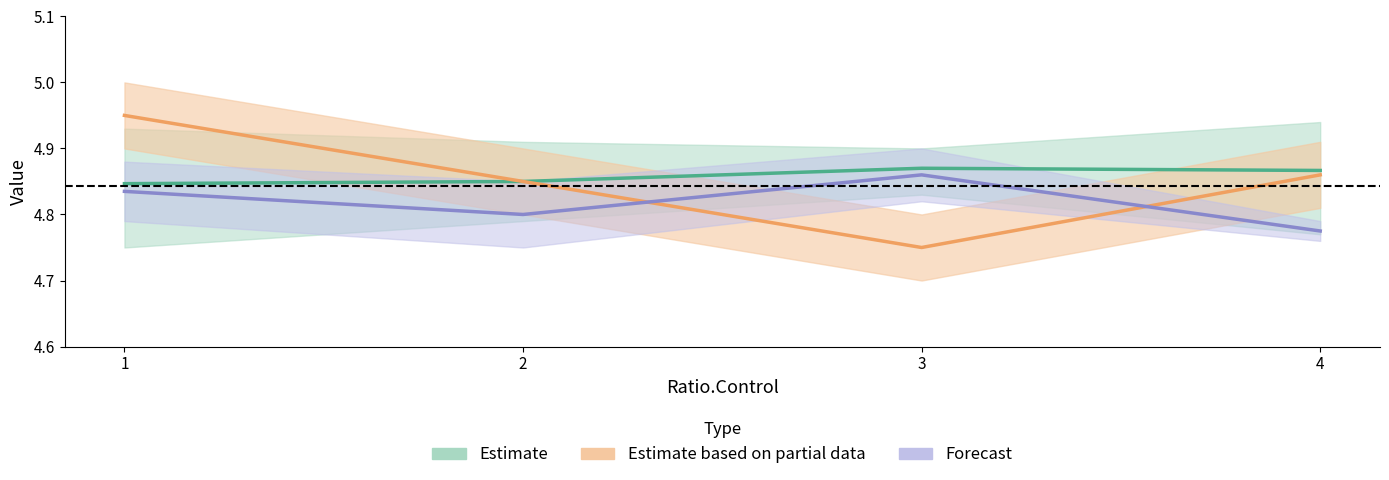

Is this an area chart (filled region under the line)?

No